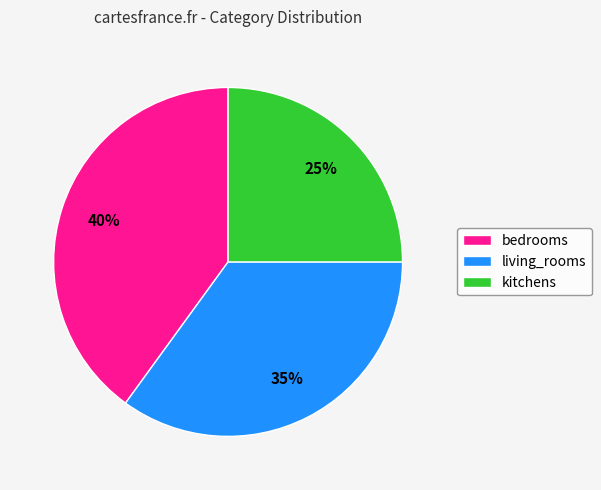

To the nearest percent, what portion does kitchens represent?

25%